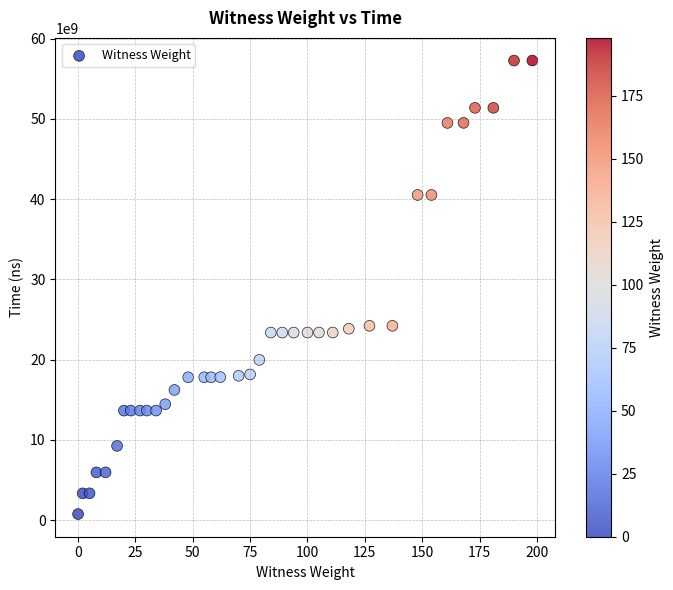

What is the range of Y values (max minus min)?

56524181100